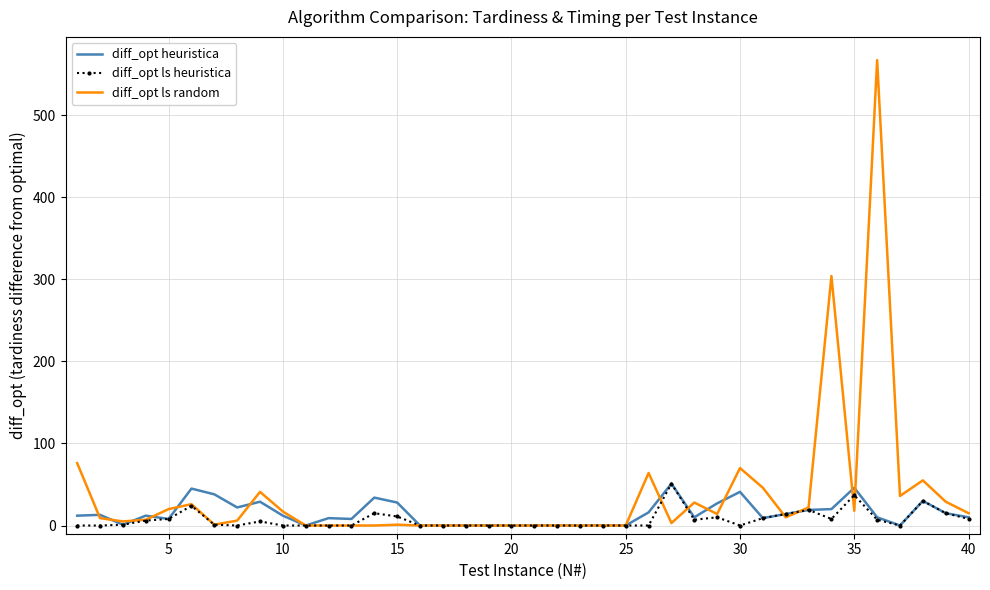

Which series has the widest spread of values?

diff_opt ls random